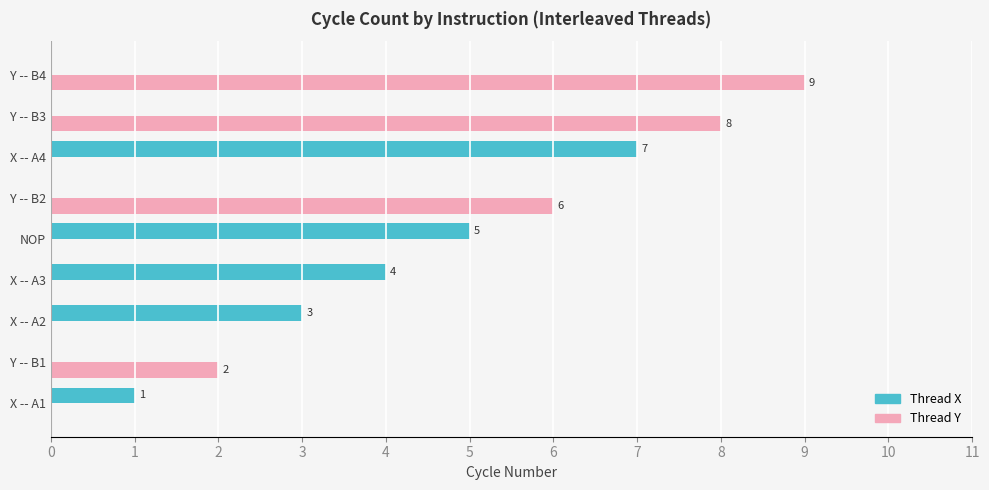

What is the sum of all Thread X values?

20